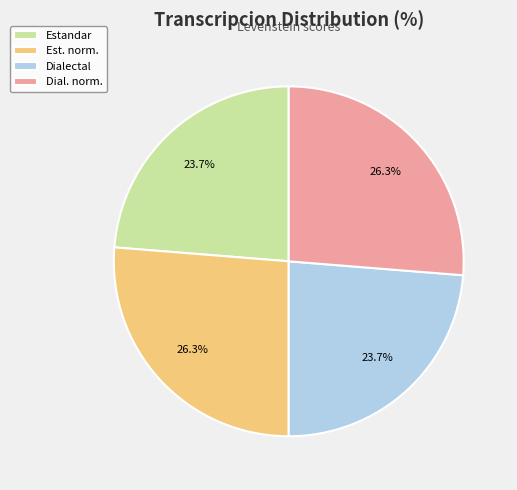

How many segments does this pie chart have?

4